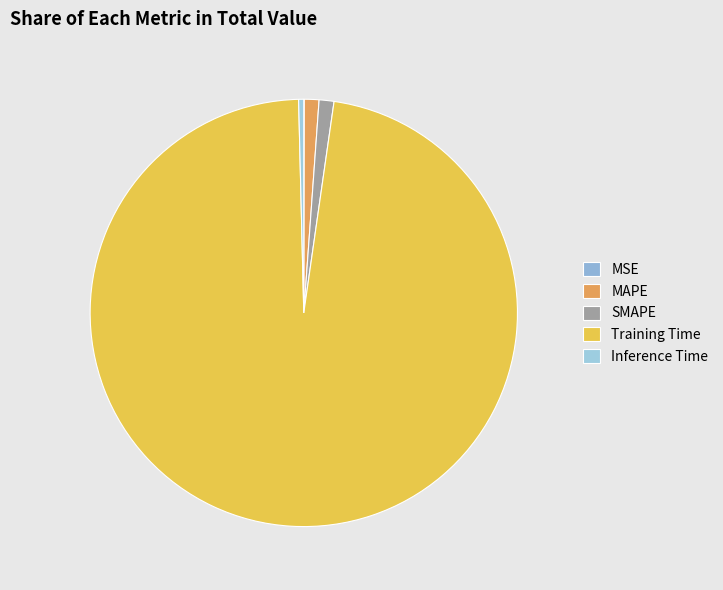

The MSE slice represents 0% of the pie. True or false?

True